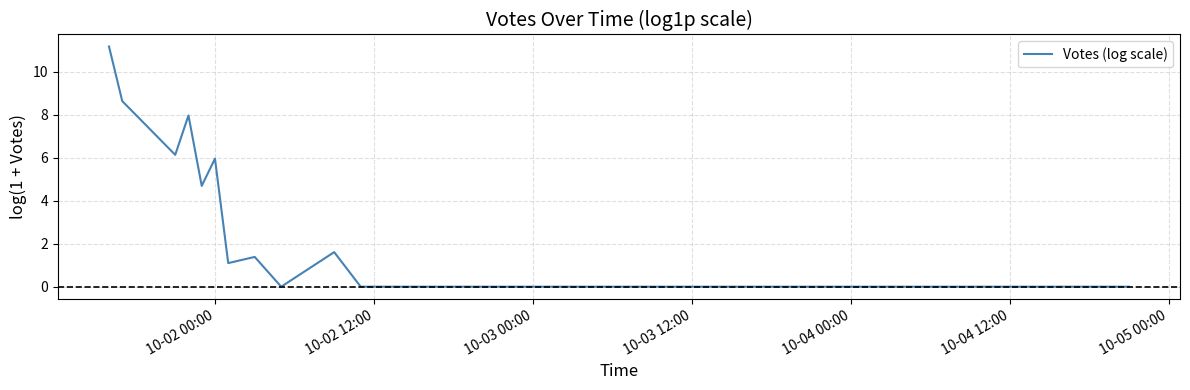

True or false: there are more than 1 points higher than both neighbors.

True